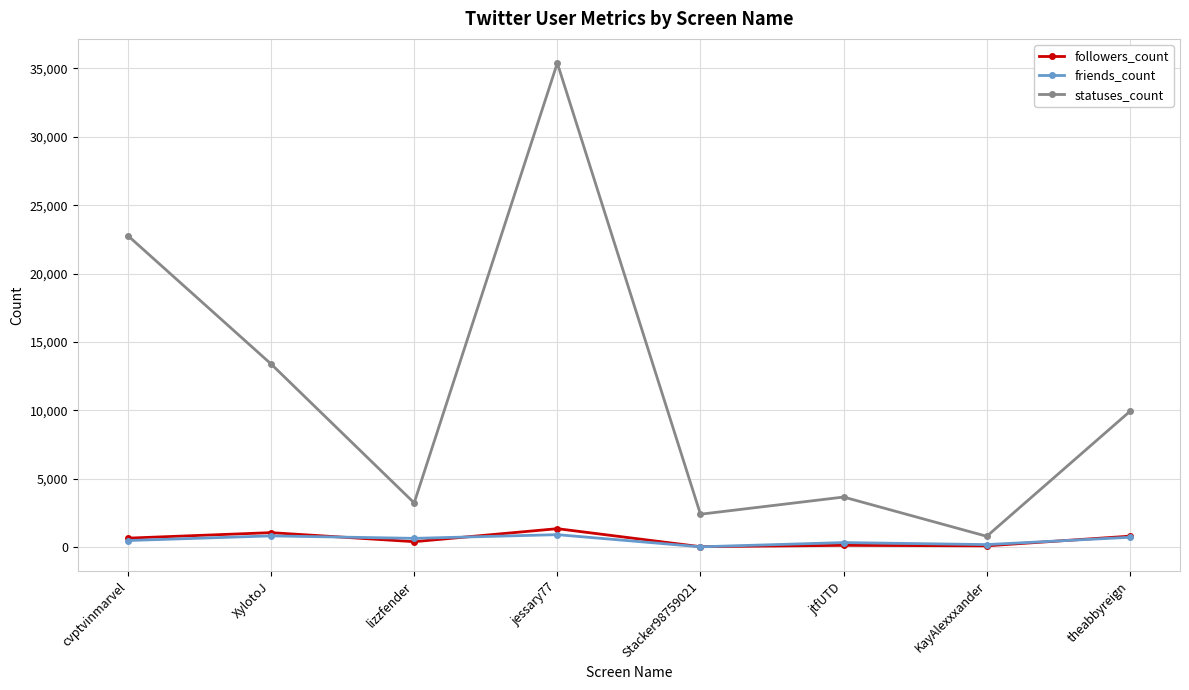

Where is the first local maximum for statuses_count?

jessary77